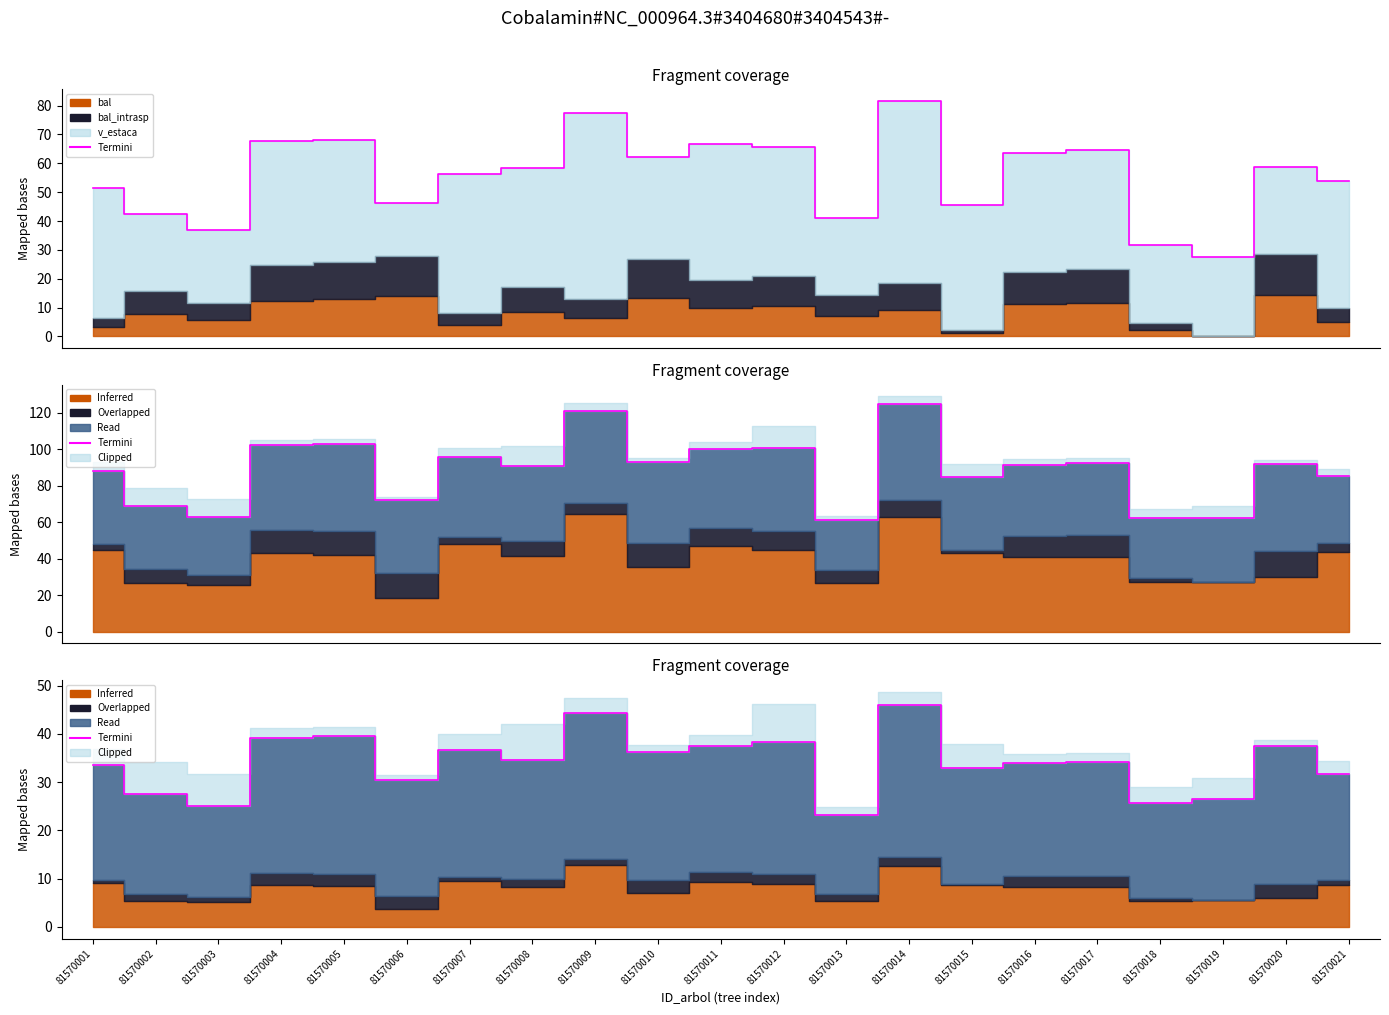

How many points are lower than both their immediate neighbors (excluding endpoints)?

7